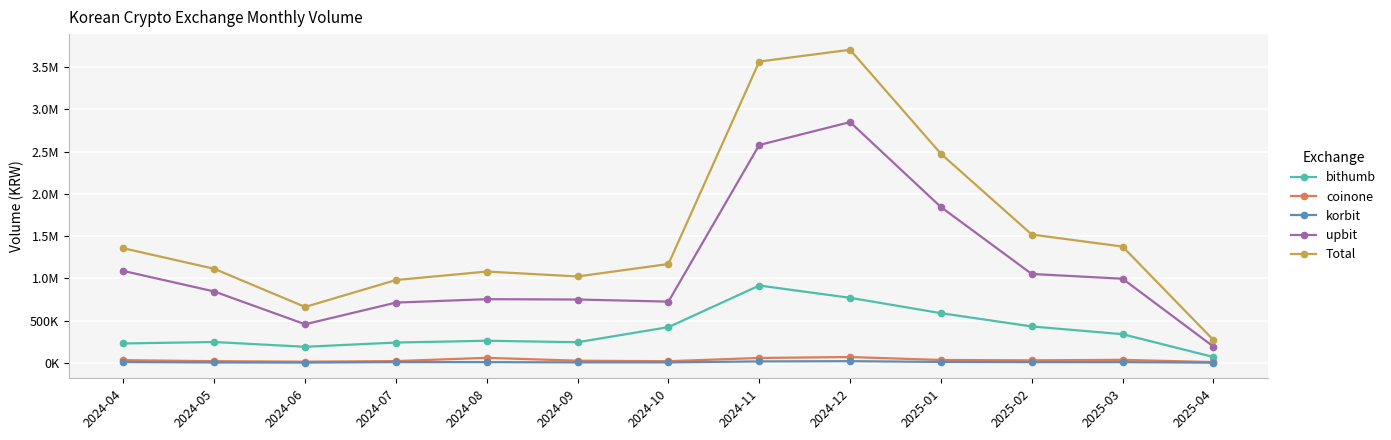

Reading left to right, what are all the values shown in this chart?

bithumb: 2024-04=228817.1	2024-05=245898.4	2024-06=189435.7	2024-07=239583.5	2024-08=260725.4	2024-09=243571.5	2024-10=421951.3	2024-11=914602.1	2024-12=769364.9	2025-01=587455.9	2025-02=430112.7	2025-03=338562.1	2025-04=68094.3
coinone: 2024-04=30990.1	2024-05=19037.7	2024-06=12957.0	2024-07=20032.6	2024-08=58623.1	2024-09=24544.4	2024-10=18684.6	2024-11=57079.2	2024-12=68052.0	2025-01=33241.4	2025-02=28926.0	2025-03=34850.6	2025-04=8249.4
korbit: 2024-04=9015.2	2024-05=3491.8	2024-06=2568.7	2024-07=7664.2	2024-08=7783.8	2024-09=4763.2	2024-10=4608.2	2024-11=16180.1	2024-12=19090.3	2025-01=10023.7	2025-02=7621.0	2025-03=7497.5	2025-04=1595.2
upbit: 2024-04=1087122.2	2024-05=843964.7	2024-06=455977.8	2024-07=712520.5	2024-08=752992.2	2024-09=749140.4	2024-10=724225.9	2024-11=2578666.3	2024-12=2849708.4	2025-01=1843963.9	2025-02=1051812.8	2025-03=995014.4	2025-04=192011.0
Total: 2024-04=1355944.7	2024-05=1112392.6	2024-06=660939.2	2024-07=979800.9	2024-08=1080124.4	2024-09=1022019.6	2024-10=1169470.0	2024-11=3566527.6	2024-12=3706215.6	2025-01=2474684.9	2025-02=1518472.4	2025-03=1375924.5	2025-04=269949.8